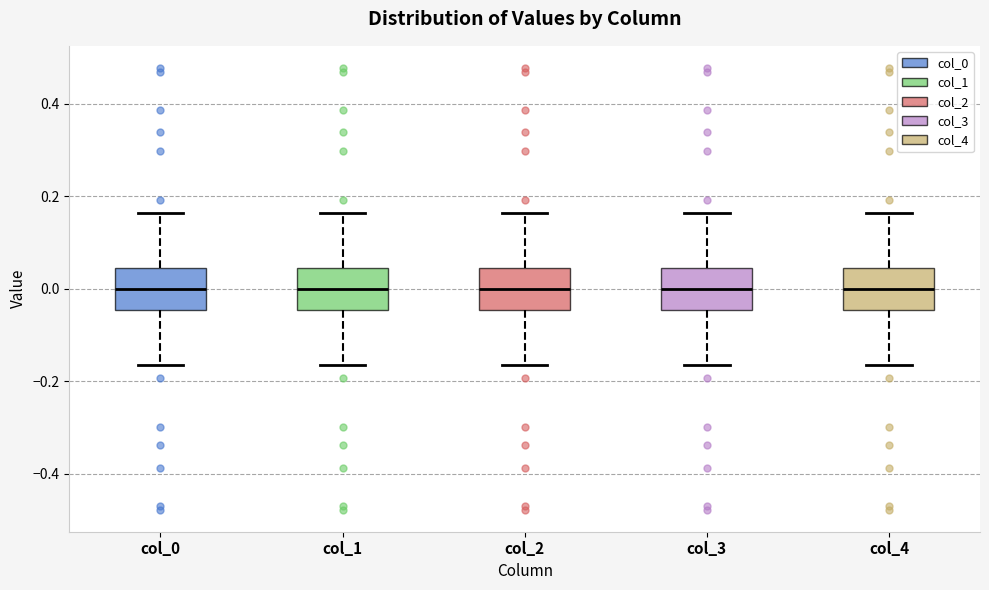

Reading left to right, transcribe this box plot: for each box, give where its median line is, the range the box spans, and where its two whiskers end, as read against the y-axis. The values are not printed on the chart, so give them approximately, as read against the axis.

col_0: median 0.00, box -0.04 to 0.04, whiskers -0.16 to 0.16
col_1: median 0.00, box -0.04 to 0.04, whiskers -0.16 to 0.16
col_2: median 0.00, box -0.04 to 0.04, whiskers -0.16 to 0.16
col_3: median 0.00, box -0.04 to 0.04, whiskers -0.16 to 0.16
col_4: median 0.00, box -0.04 to 0.04, whiskers -0.16 to 0.16